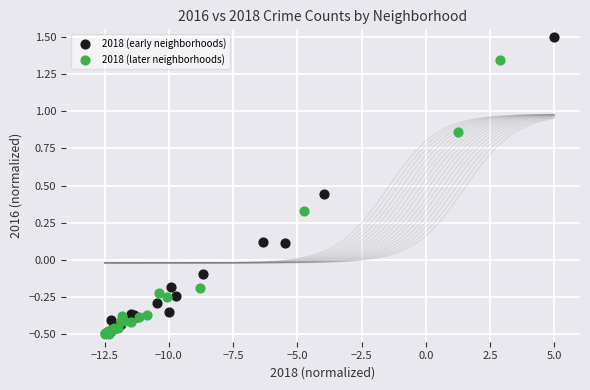

Which series has the largest Y range (max minus min)?

2018 (early neighborhoods)